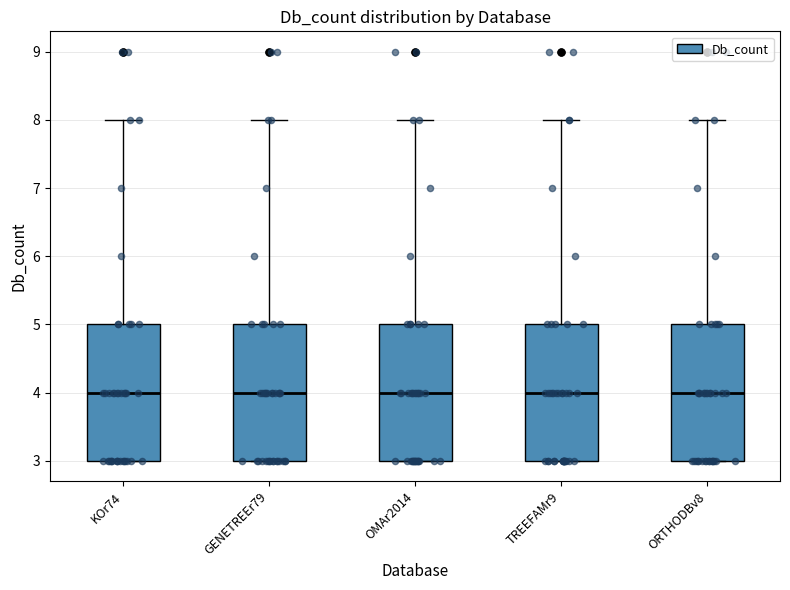

Reading left to right, read every box against the y-axis: the position of its median line, the range the box covers, and the ends of its whiskers. The values are not printed on the chart, so give them approximately, as read against the axis.

KOr74: median 4, box 3 to 5, whiskers 3 to 8
GENETREEr79: median 4, box 3 to 5, whiskers 3 to 8
OMAr2014: median 4, box 3 to 5, whiskers 3 to 8
TREEFAMr9: median 4, box 3 to 5, whiskers 3 to 8
ORTHODBv8: median 4, box 3 to 5, whiskers 3 to 8